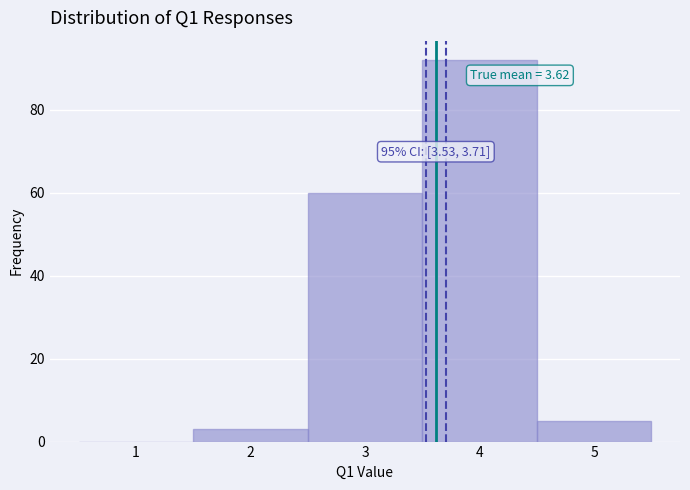

Which range on the x-axis has the tallest bar?

3.5 to 4.5